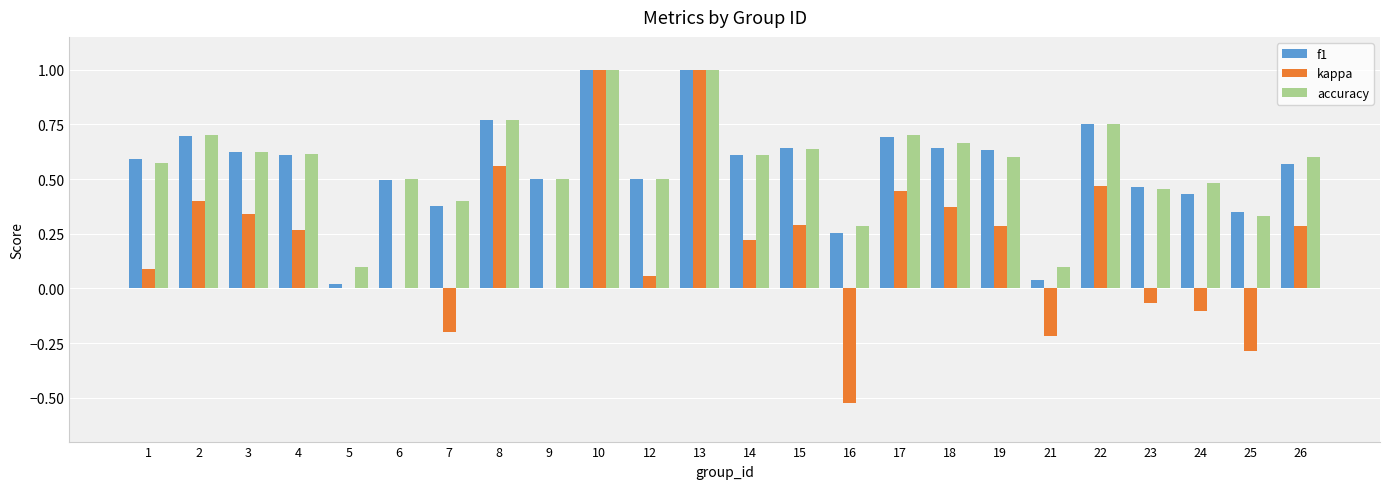

Which series changed the most between 8 and 16?

kappa